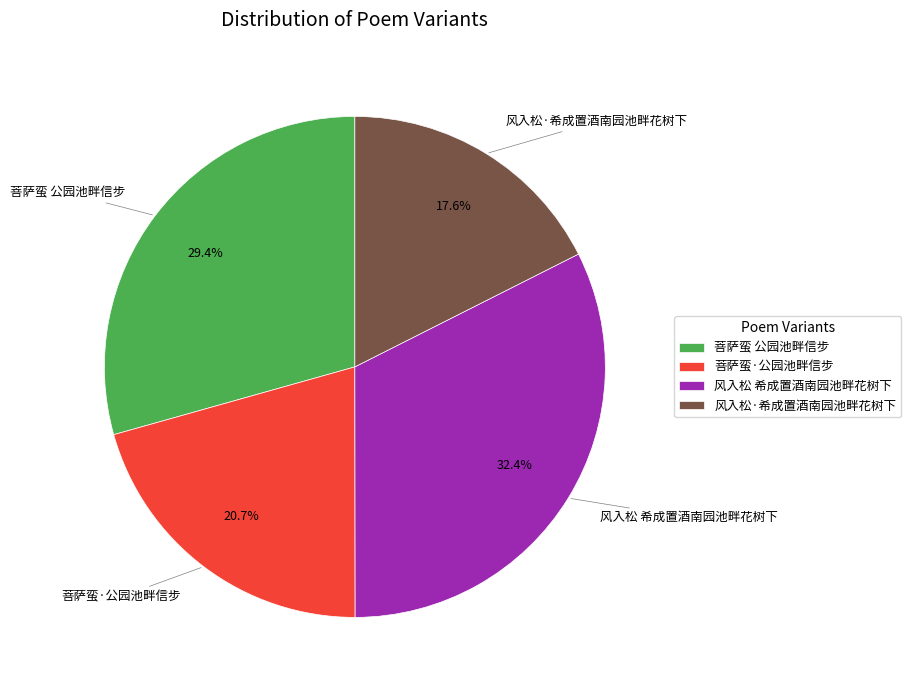

Which slice is the largest?

风入松 希成置酒南园池畔花树下